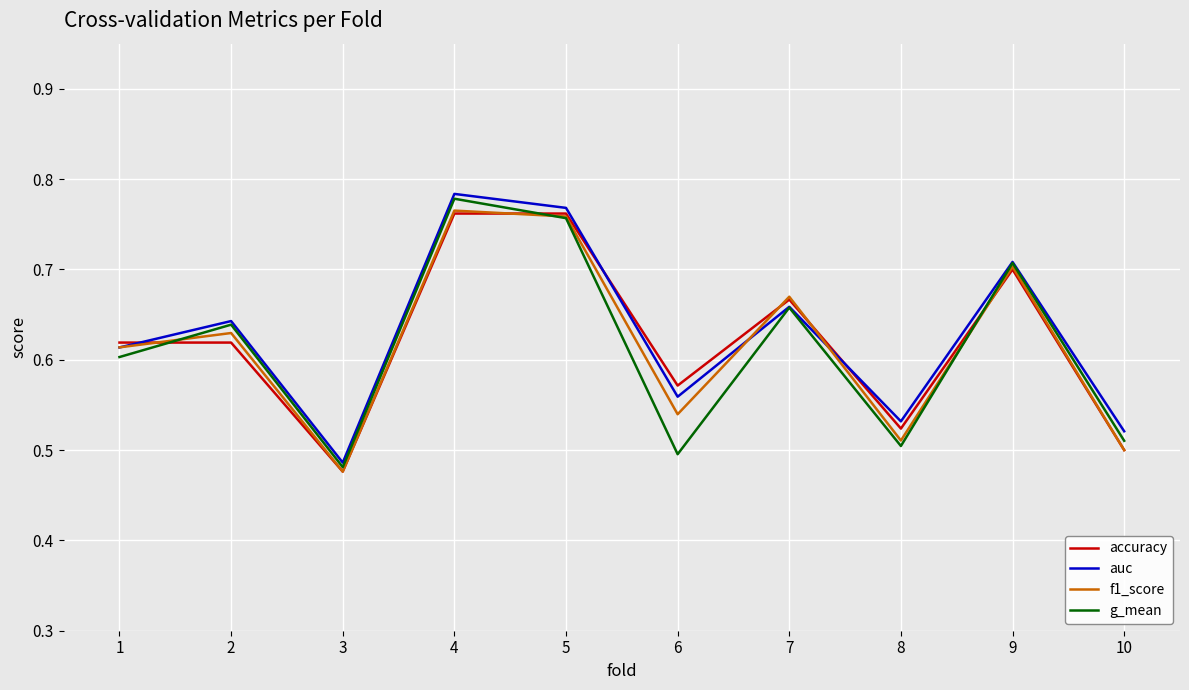

Which category has the lowest value in the f1_score series?

3